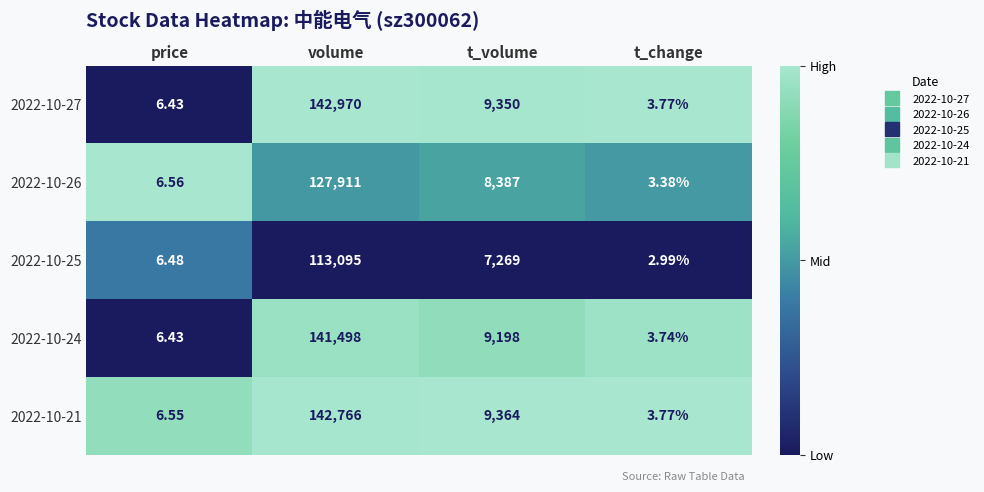

Where is 2022-10-21 nearest to the value 71384?

t_volume